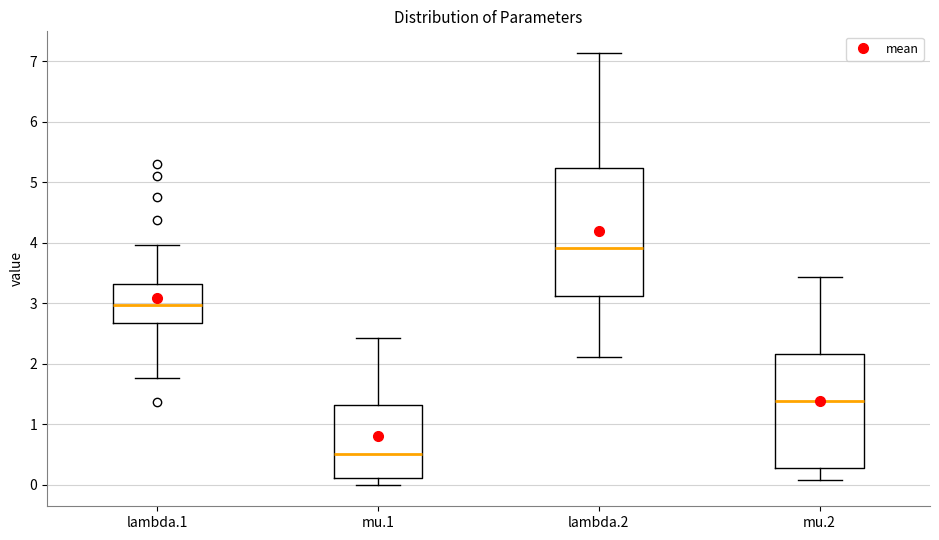

Where does the lower whisker of the box for mu.2 end on the y-axis? The values are not printed on the chart, so give them approximately, as read against the axis.

0.1